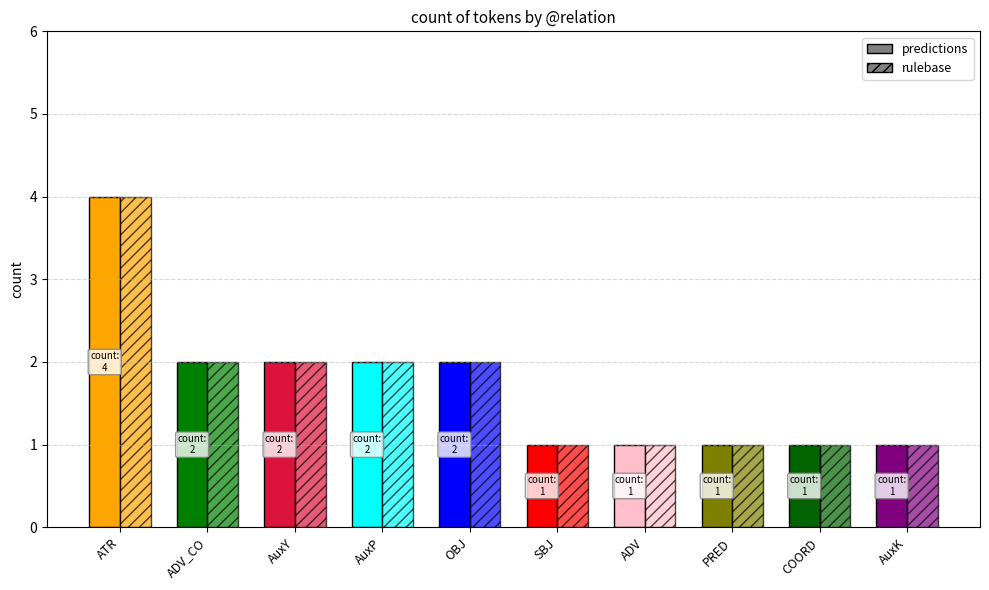

What is the average value of the predictions series?

2